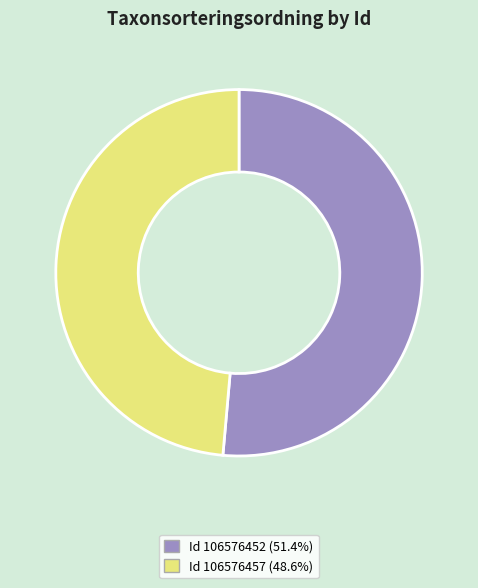

Combined, do Id 106576452 (51.4%) and Id 106576457 (48.6%) account for over 50%?

Yes